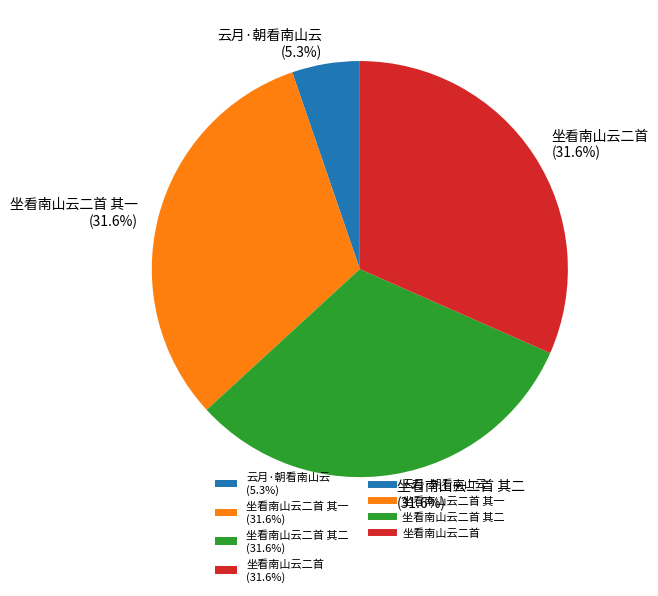

What is the smallest slice in the pie chart?

云月·朝看南山云 (5.3%)